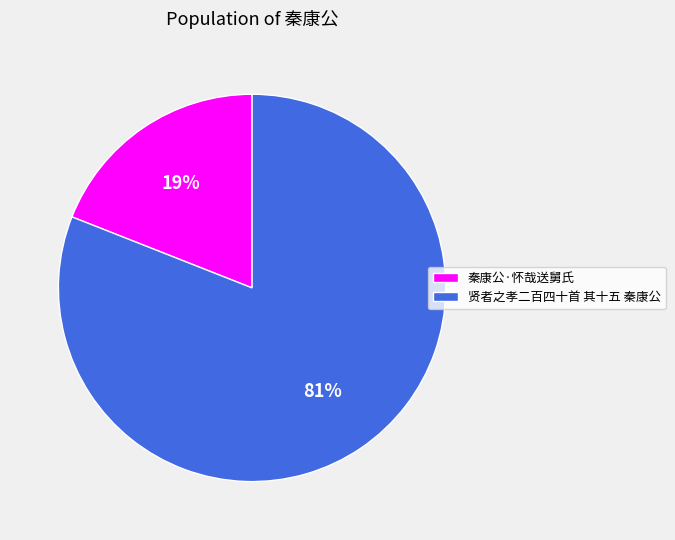

True or false: 秦康公·怀哉送舅氏 accounts for 19% of the total.

True